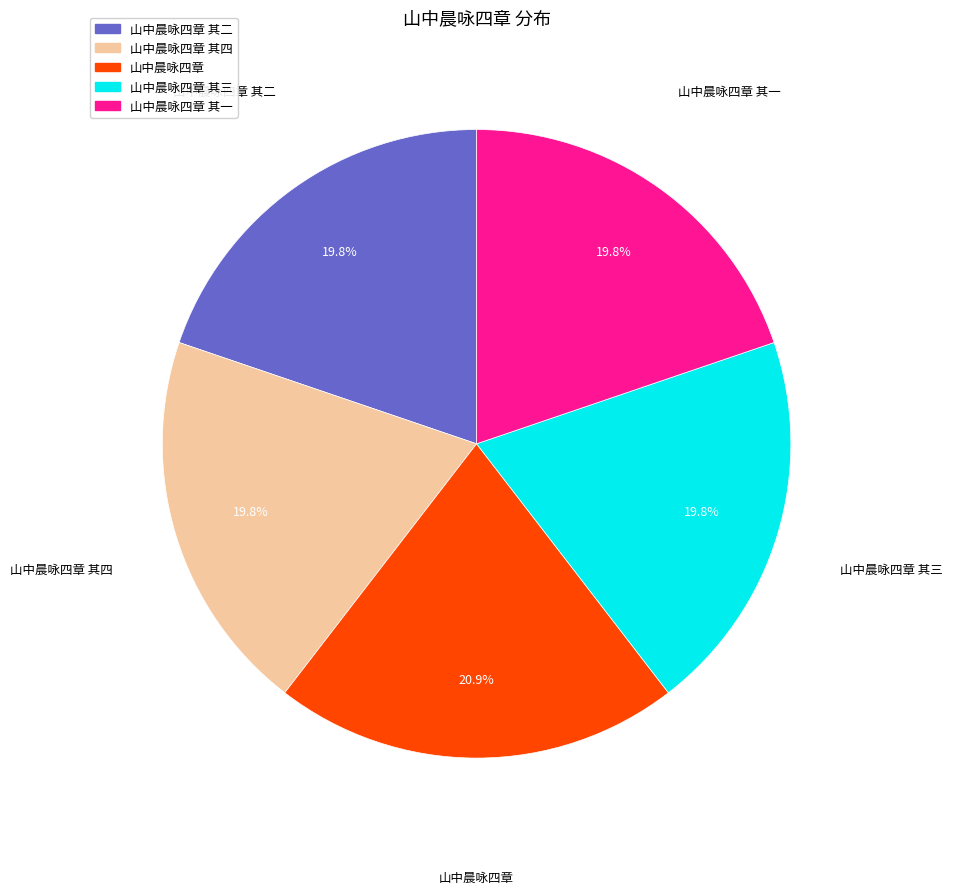

Is there a majority slice in this chart?

No